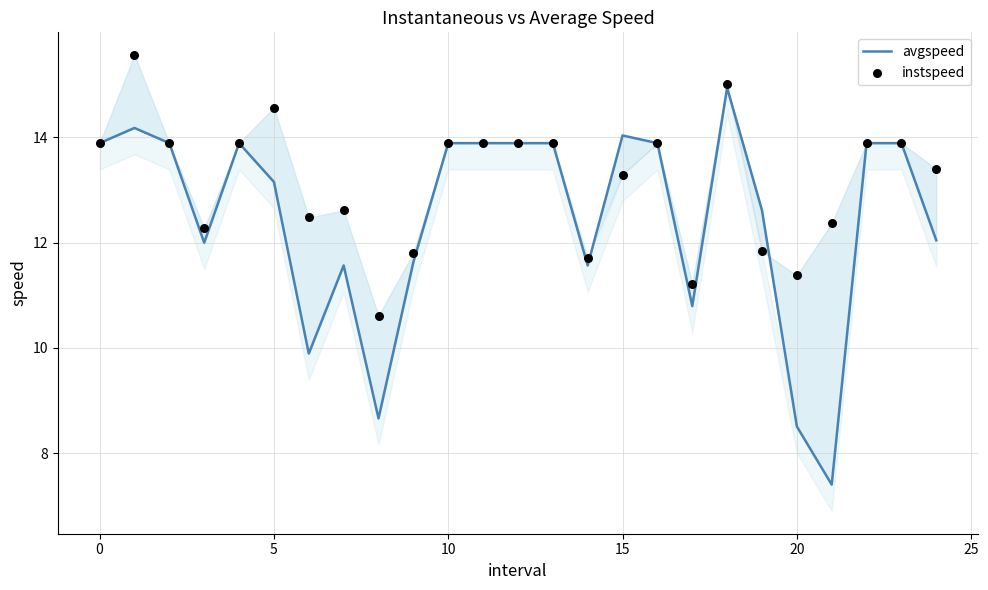

Which series contains the lowest Y value?

avgspeed